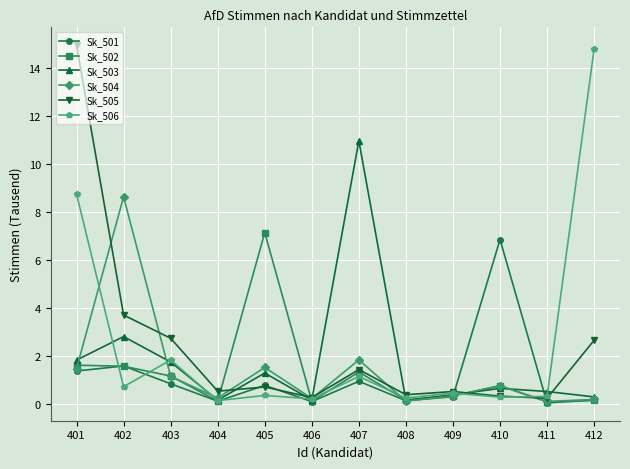

Rank the series by their maximum value, from highest to lowest.

Sk_505, Sk_506, Sk_503, Sk_504, Sk_502, Sk_501